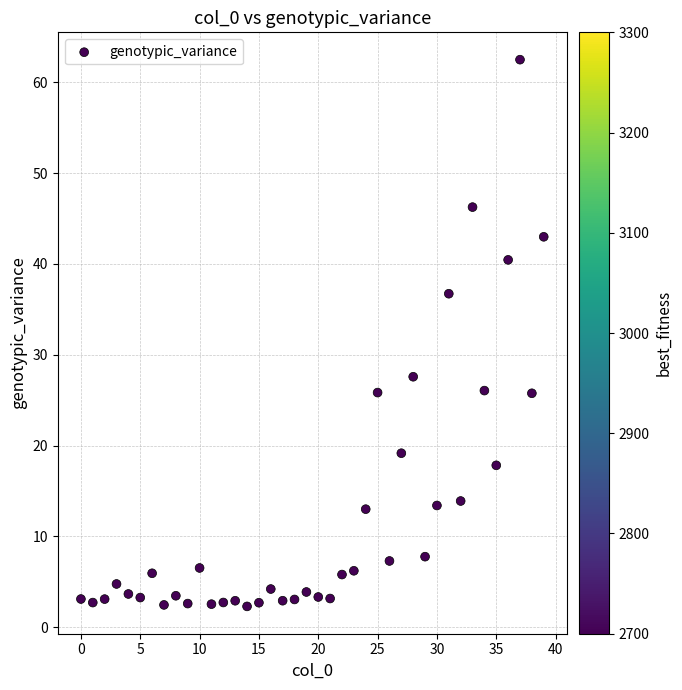

What is the range of Y values (max minus min)?

60.2